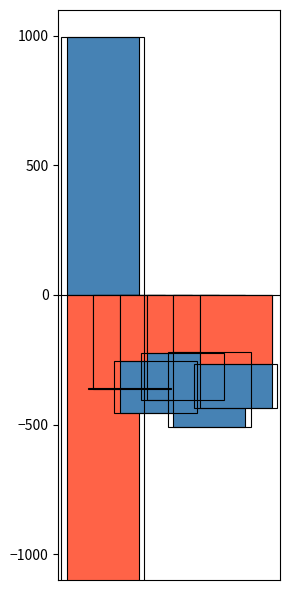

What position from the right is 석보면?

1